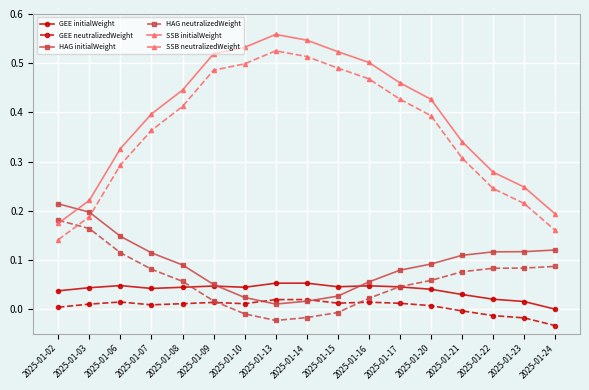

Which category has the highest value across all series?

2025-01-13